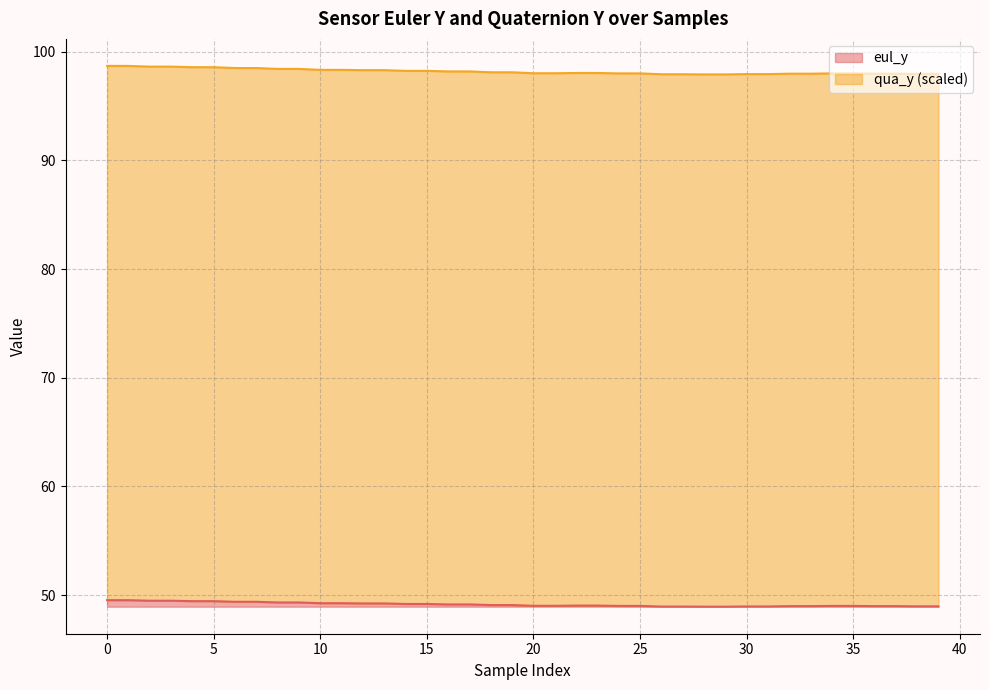

How many values in the qua_y series are below 98?

12